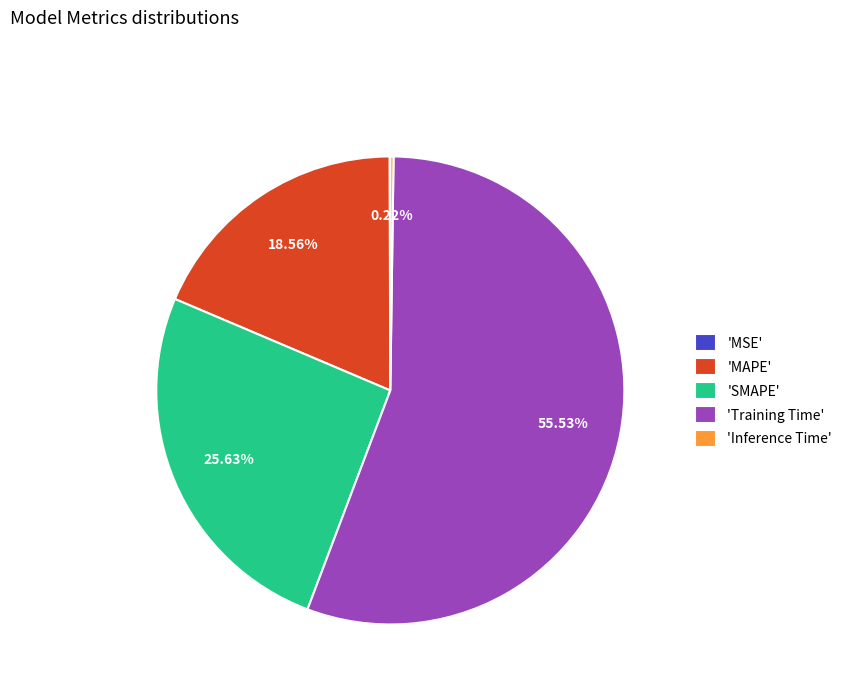

Which slice represents more than half of the pie?

'Training Time'